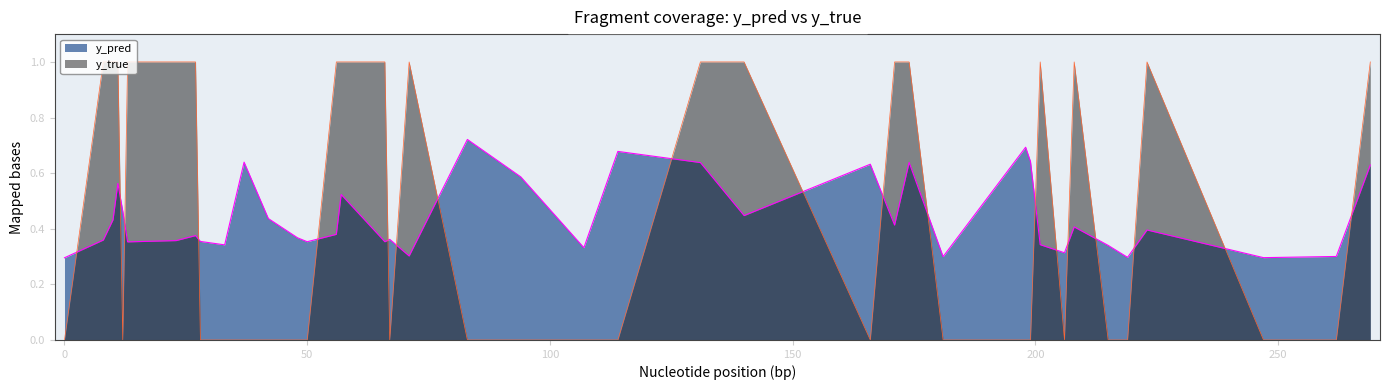

Reading right to left, transcribe all the data shown in this chart.

y_pred: 67=0.4	66=0.4	57=0.5	50=0.4	48=0.4	42=0.4	28=0.4	27=0.4	23=0.4	12=0.5	11=0.6	8=0.4	269=0.6	262=0.3	247=0.3	223=0.4	219=0.3	215=0.3	208=0.4	206=0.3	201=0.3	199=0.6	198=0.7	181=0.3	174=0.6	171=0.4	166=0.6	140=0.4	131=0.6	114=0.7	107=0.3	94=0.6	83=0.7	71=0.3	56=0.4	37=0.6	33=0.3	13=0.4	10=0.4	0=0.3
y_true: 67=0.0	66=1.0	57=1.0	50=0.0	48=0.0	42=0.0	28=0.0	27=1.0	23=1.0	12=0.0	11=1.0	8=1.0	269=1.0	262=0.0	247=0.0	223=1.0	219=0.0	215=0.0	208=1.0	206=0.0	201=1.0	199=0.0	198=0.0	181=0.0	174=1.0	171=1.0	166=0.0	140=1.0	131=1.0	114=0.0	107=0.0	94=0.0	83=0.0	71=1.0	56=1.0	37=0.0	33=0.0	13=1.0	10=1.0	0=0.0